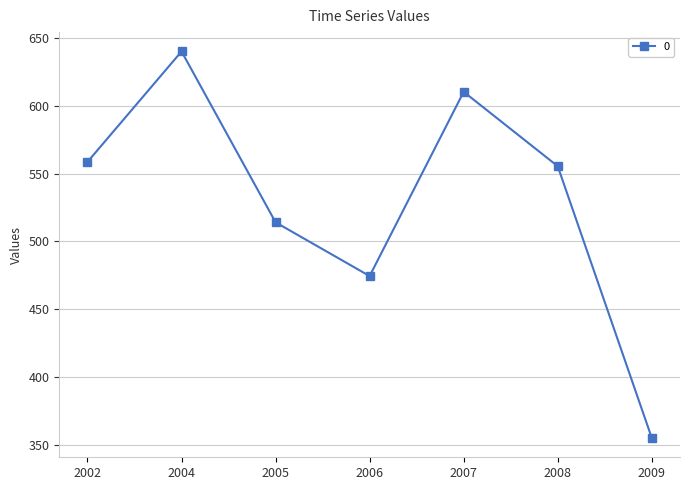

What is the difference between the second highest and minimum values?

255.2